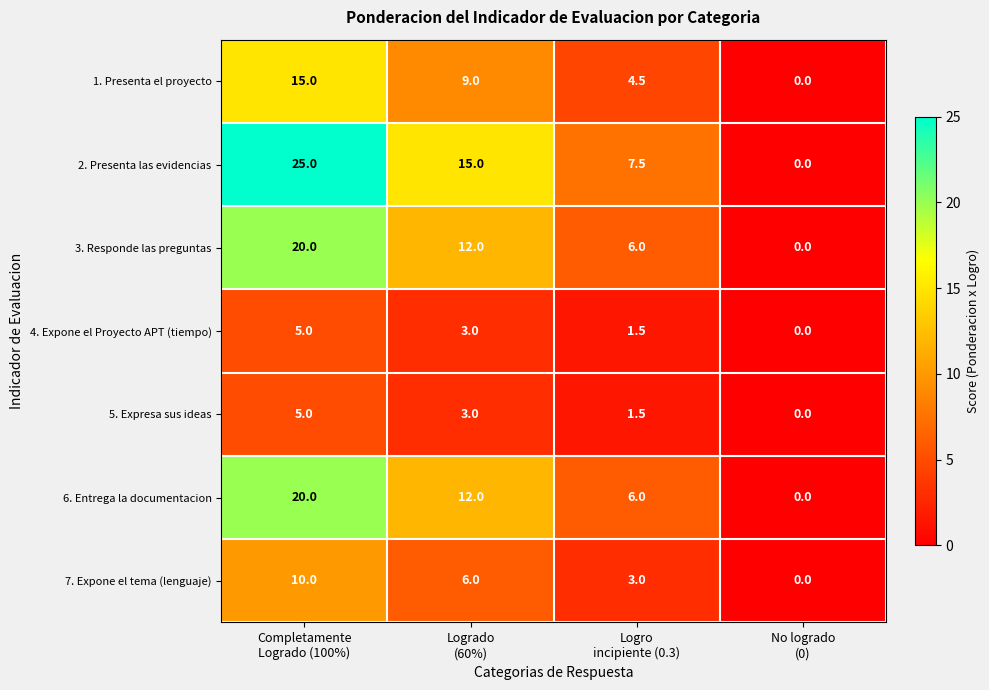

At how many categories does at least one series exceed 1?

3